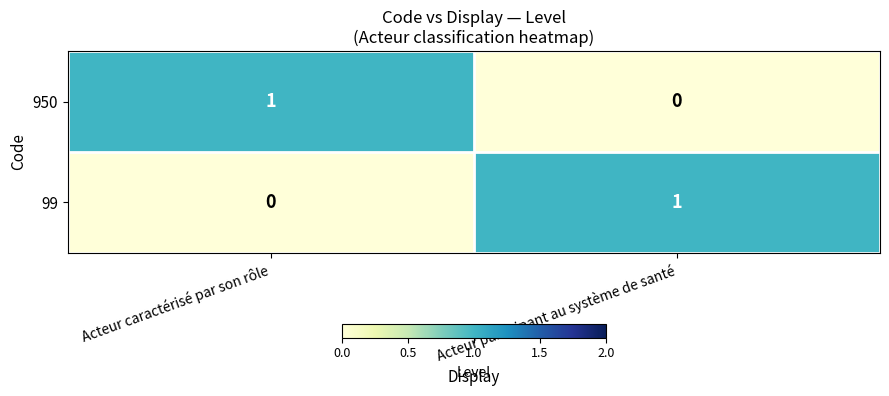

How many distinct data groups are displayed?

2